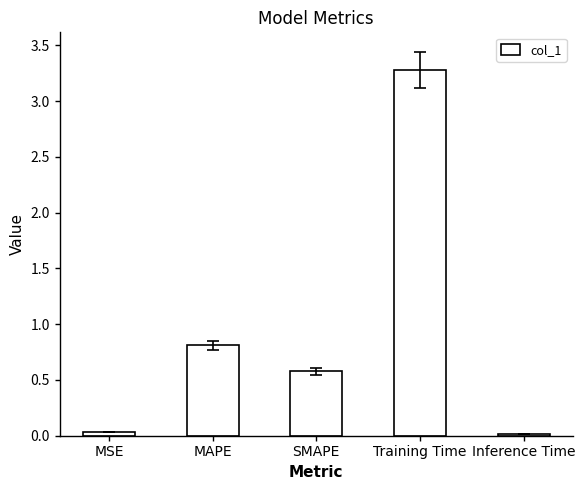

True or false: the data shows 0.6 at SMAPE.

True